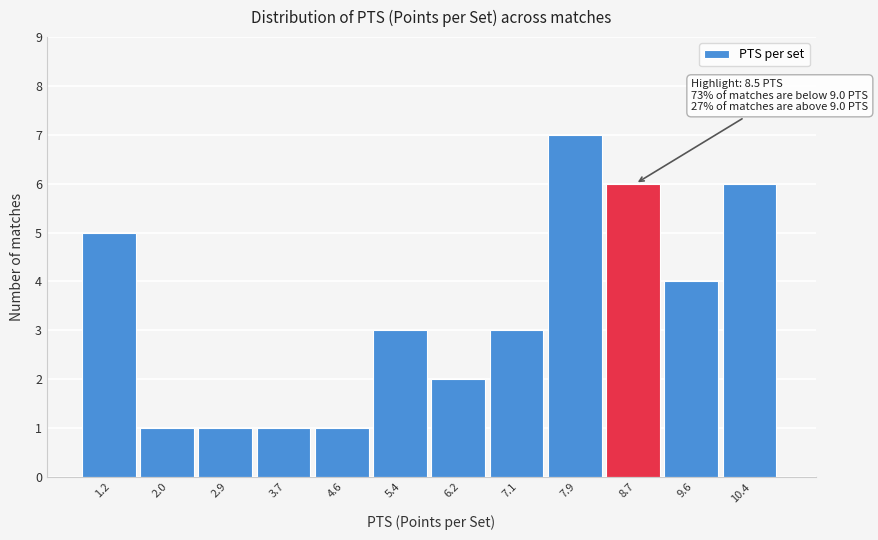

Over which range of the x-axis is the bar tallest?

7.5 to 8.3